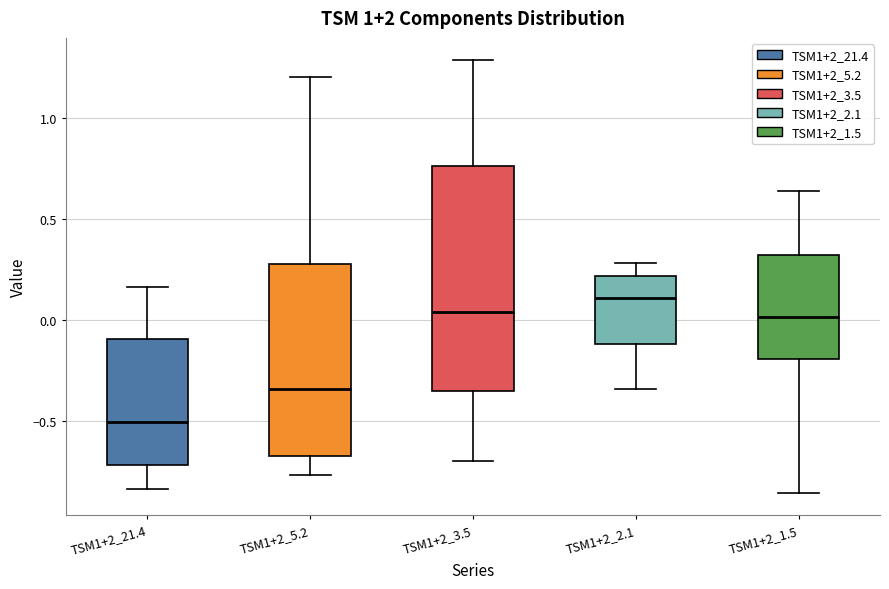

Reading left to right, read every box against the y-axis: the position of its median line, the range the box covers, and the ends of its whiskers. The values are not printed on the chart, so give them approximately, as read against the axis.

TSM1+2_21.4: median -0.50, box -0.70 to -0.10, whiskers -0.85 to 0.15
TSM1+2_5.2: median -0.35, box -0.65 to 0.30, whiskers -0.75 to 1.20
TSM1+2_3.5: median 0.05, box -0.35 to 0.75, whiskers -0.70 to 1.30
TSM1+2_2.1: median 0.10, box -0.10 to 0.20, whiskers -0.35 to 0.30
TSM1+2_1.5: median 0.00, box -0.20 to 0.30, whiskers -0.85 to 0.65